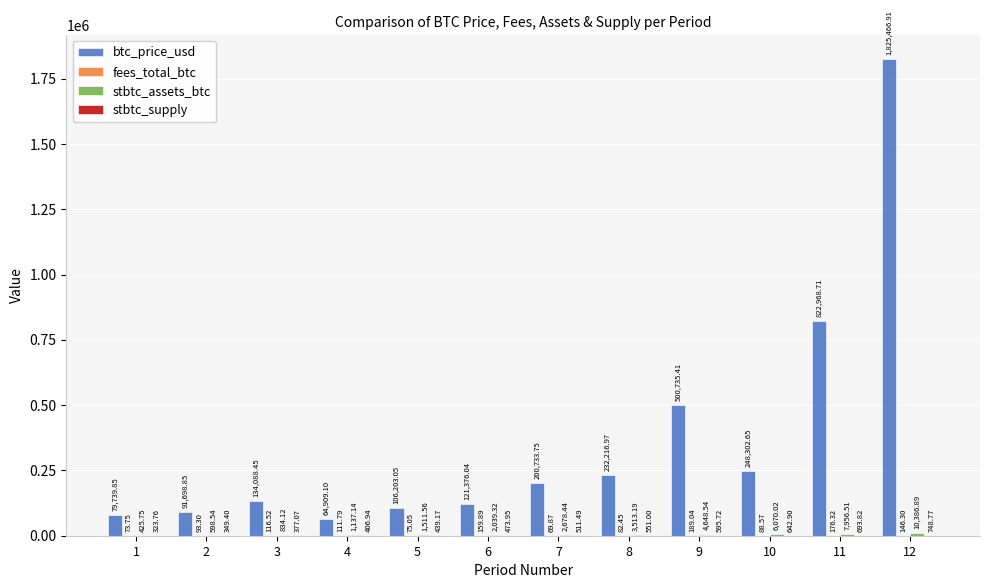

Which series has the largest total across all categories?

btc_price_usd